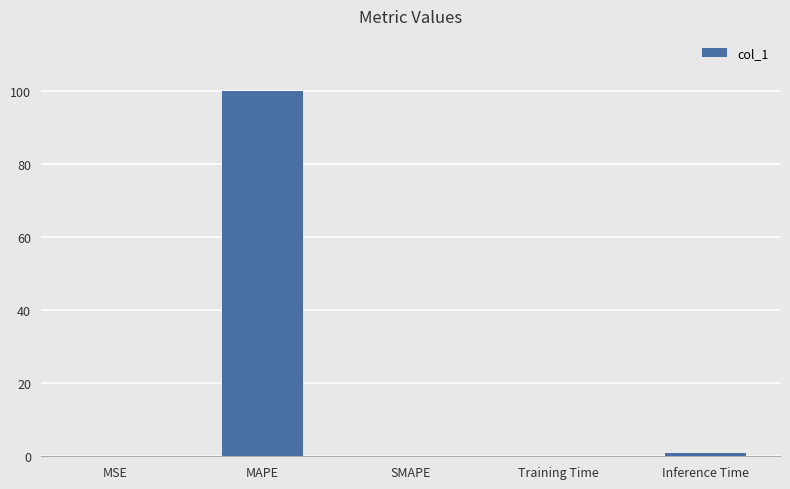

What is the sum of all values?

101.3